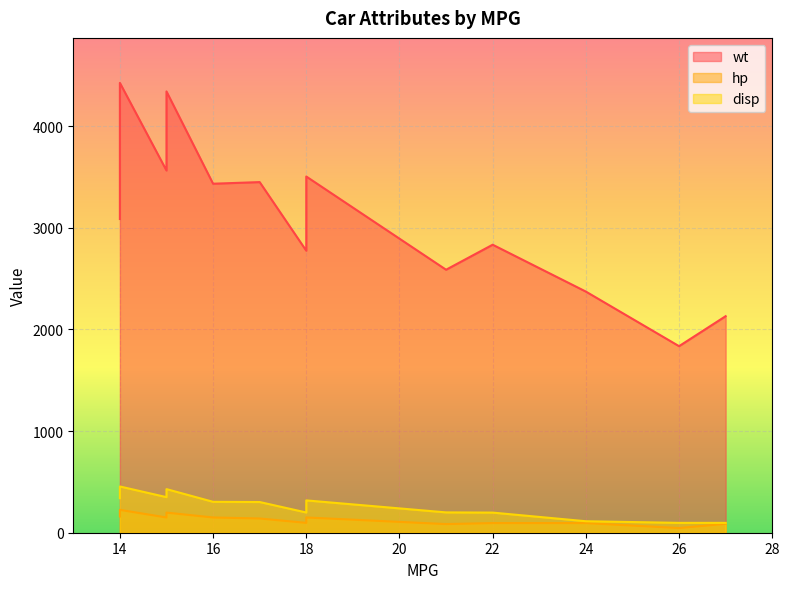

What is the spread (max minus min) of values at 14?

4134